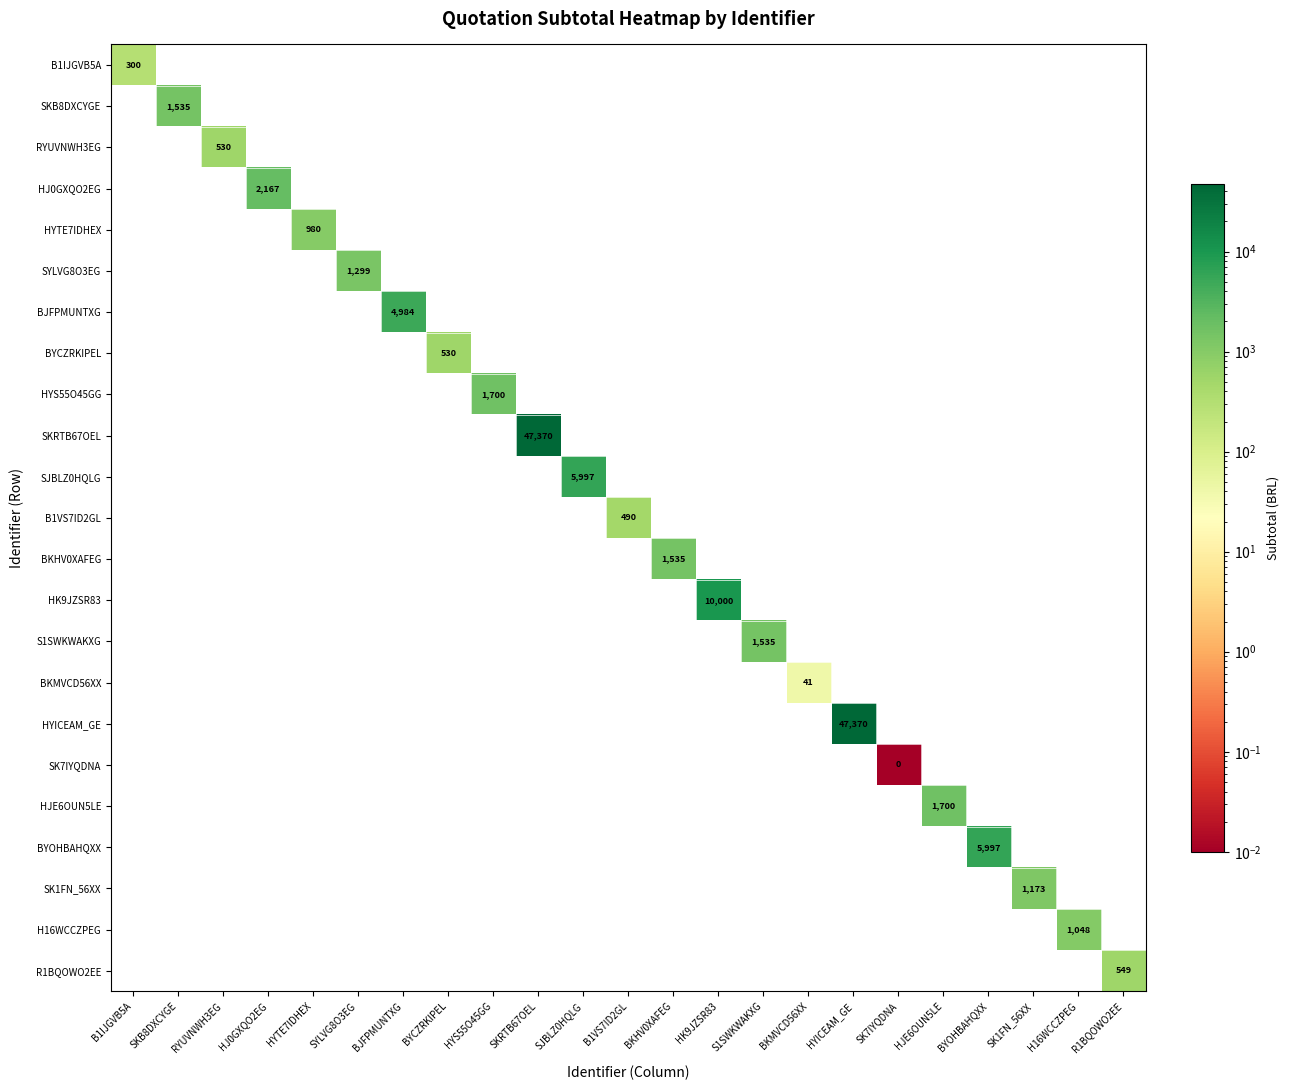

The value of BKHV0XAFEG at BKHV0XAFEG is 549. True or false?

False